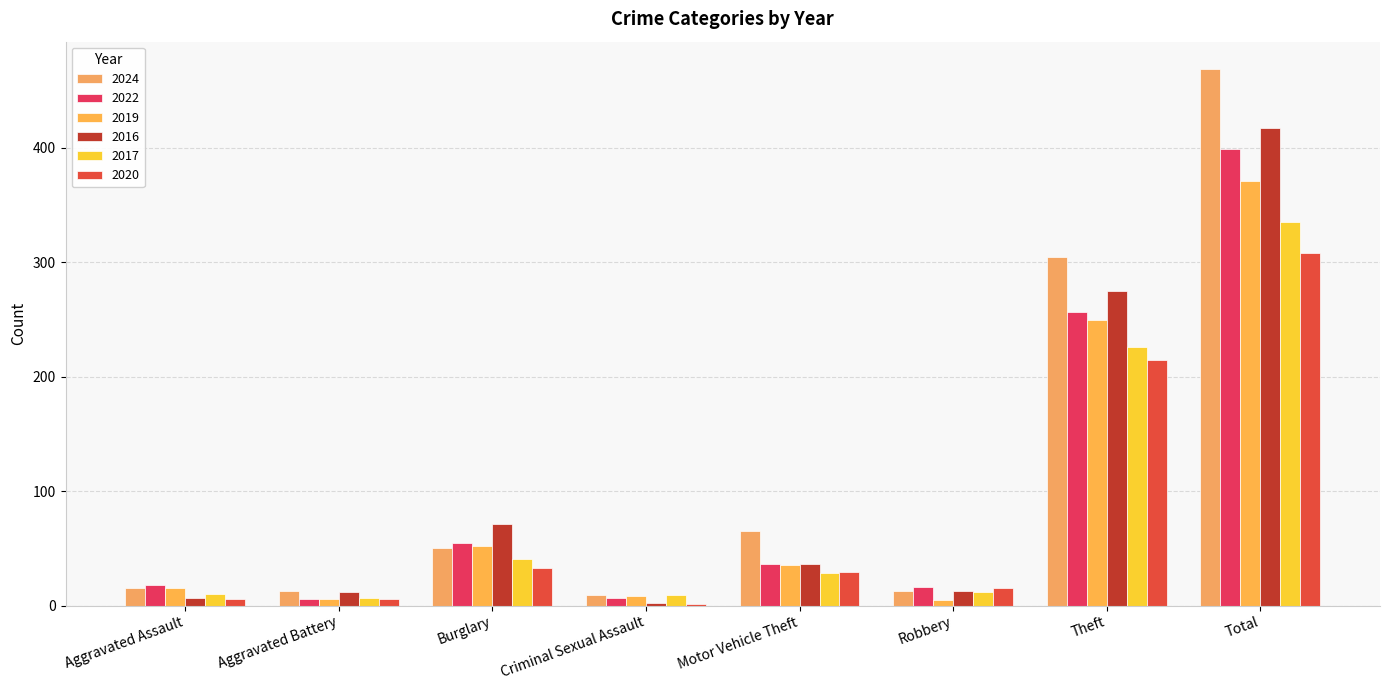

Where is 2019 nearest to the value 188?

Theft